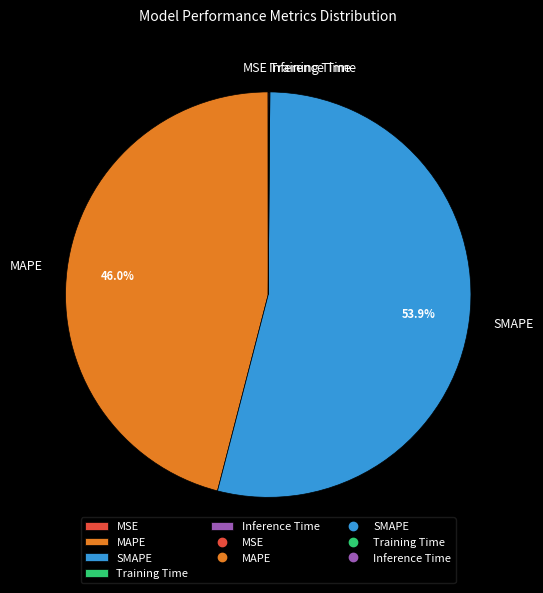

Approximately how many times larger is the value at SMAPE compared to MAPE?

1.2